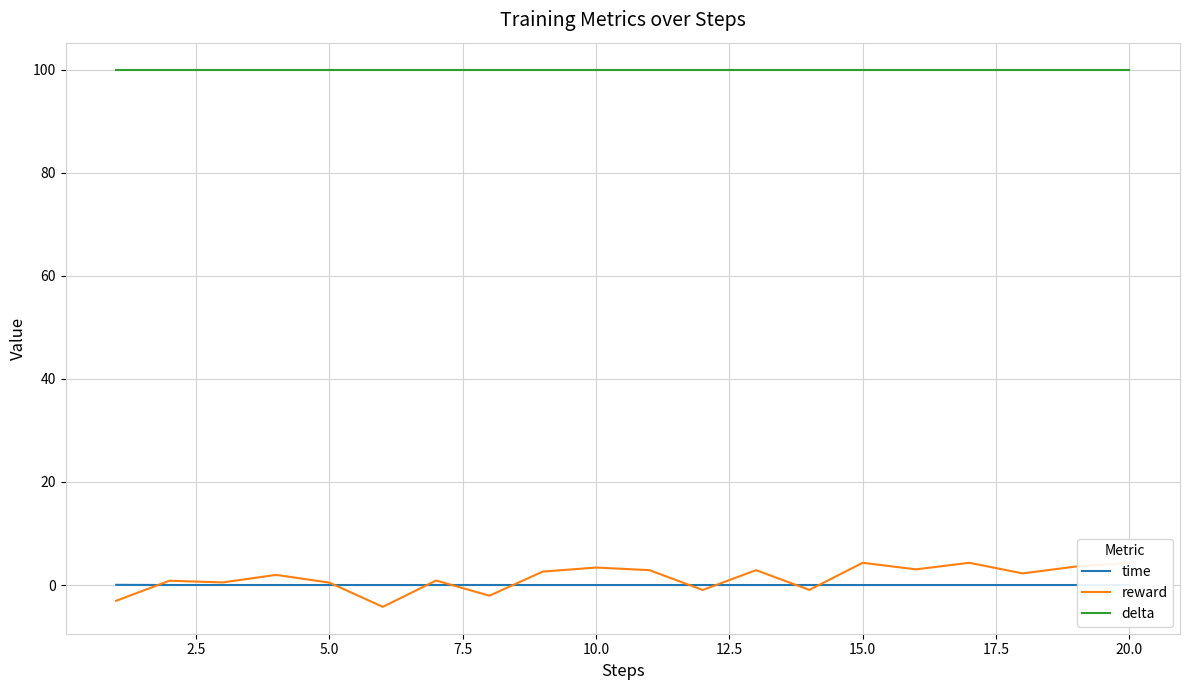

True or false: time has a value of 0.0 at 13.

False